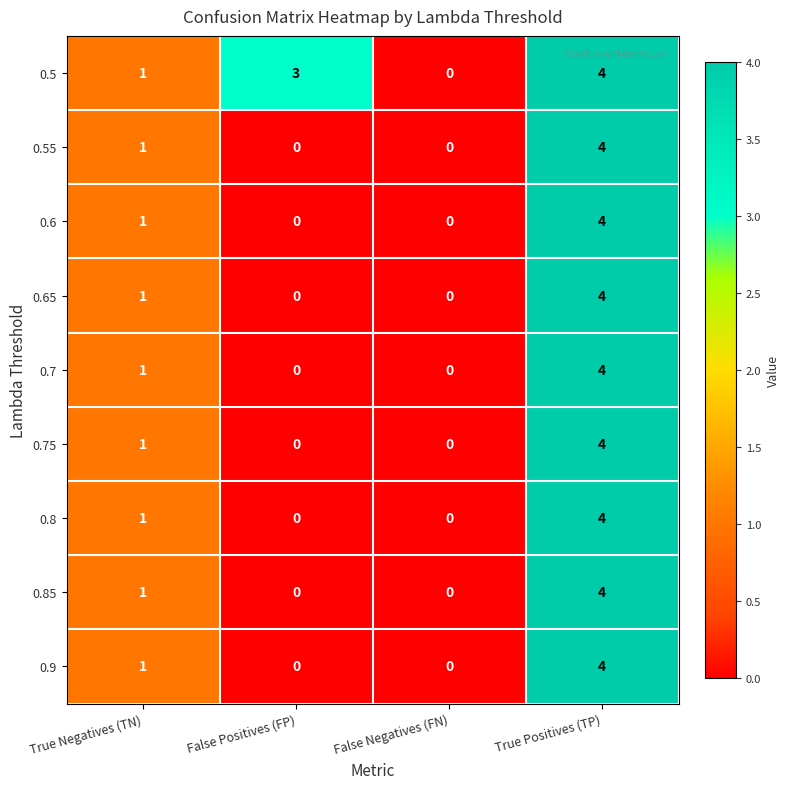

What is the total value across all series at True Positives (TP)?

36